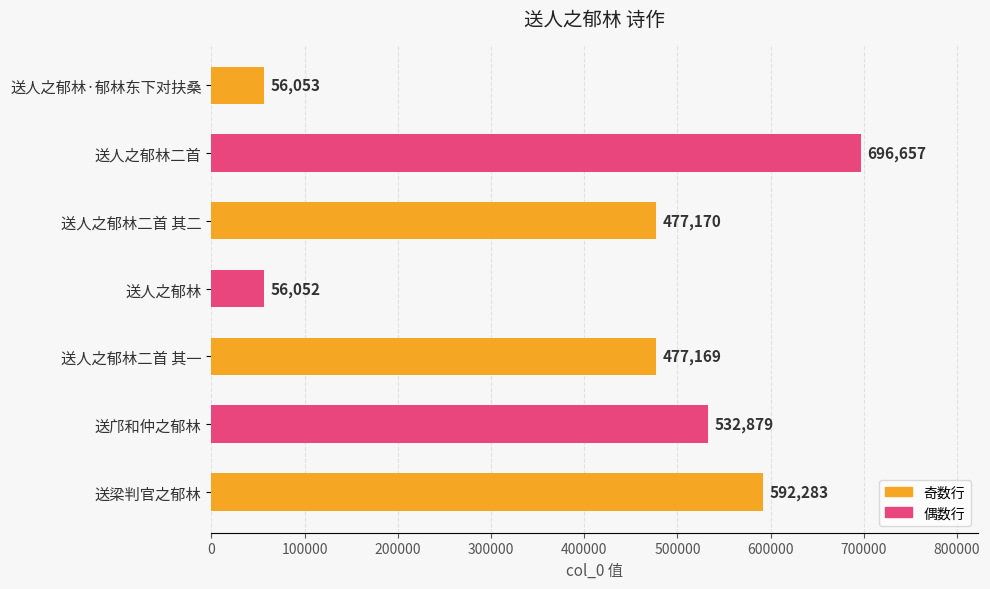

True or false: the data shows 143785 at 送梁判官之郁林.

False